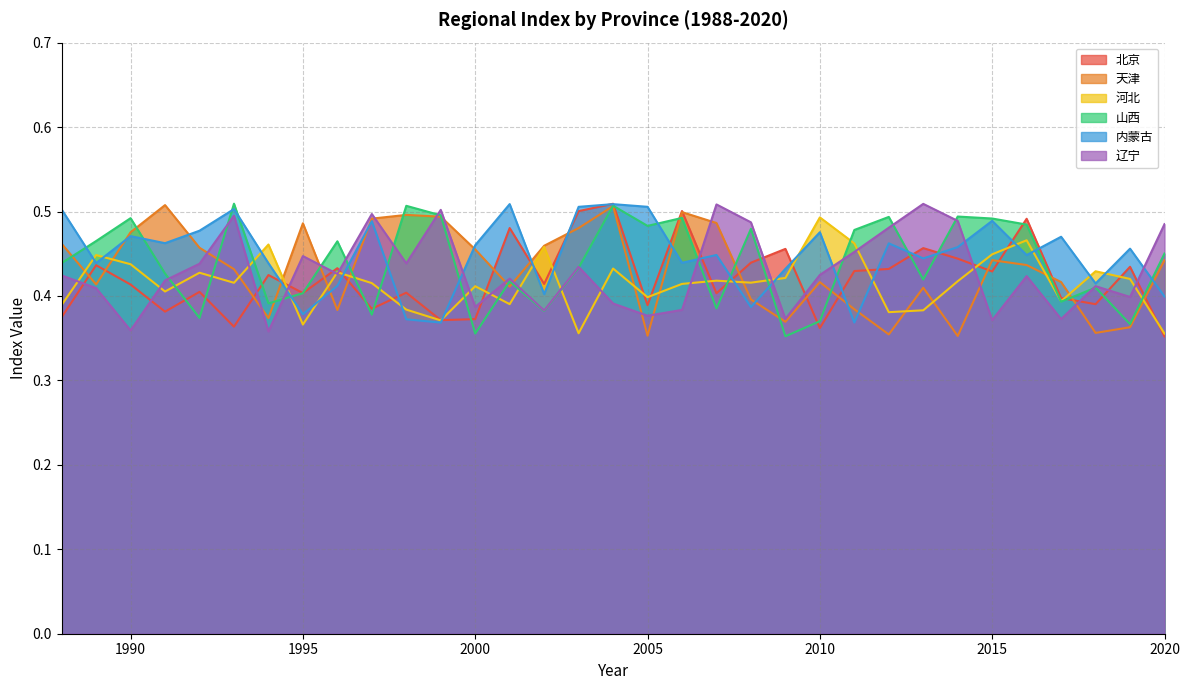

Which category has the highest value across all series?

1993